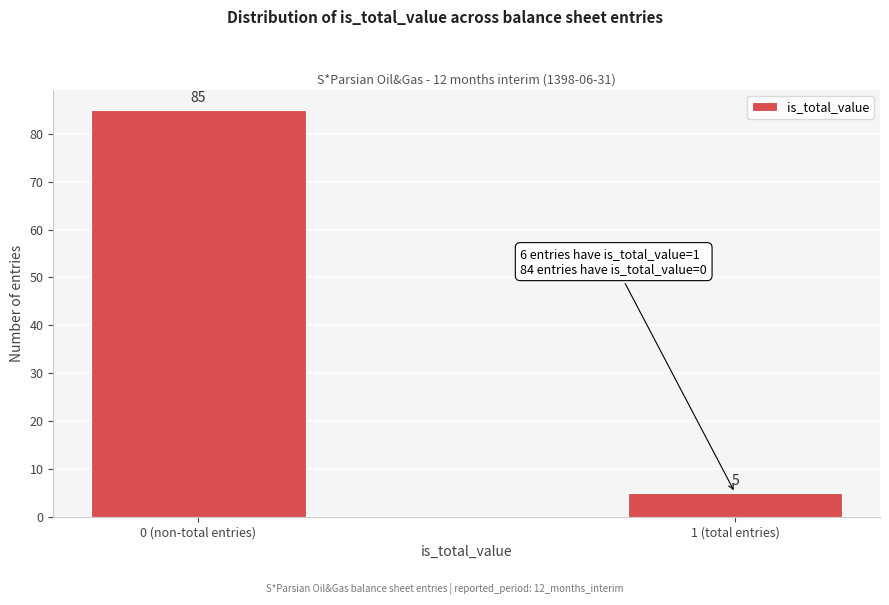

Reading left to right, transcribe all the data shown in this chart.

0 (non-total entries)=85	1 (total entries)=5